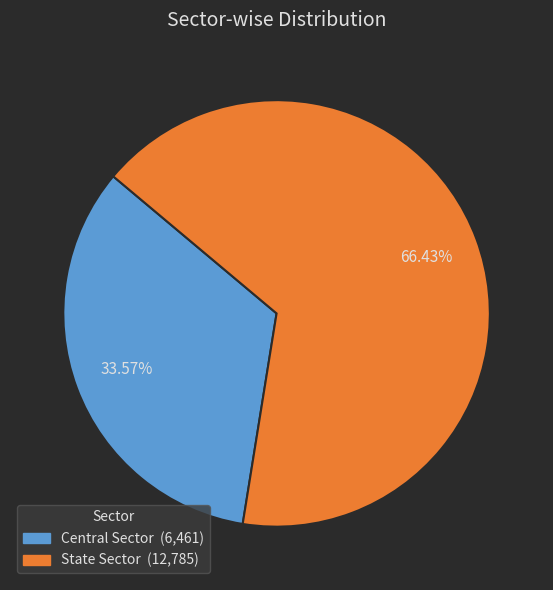

Approximately how many times larger is the value at State Sector compared to Central Sector?

2.0